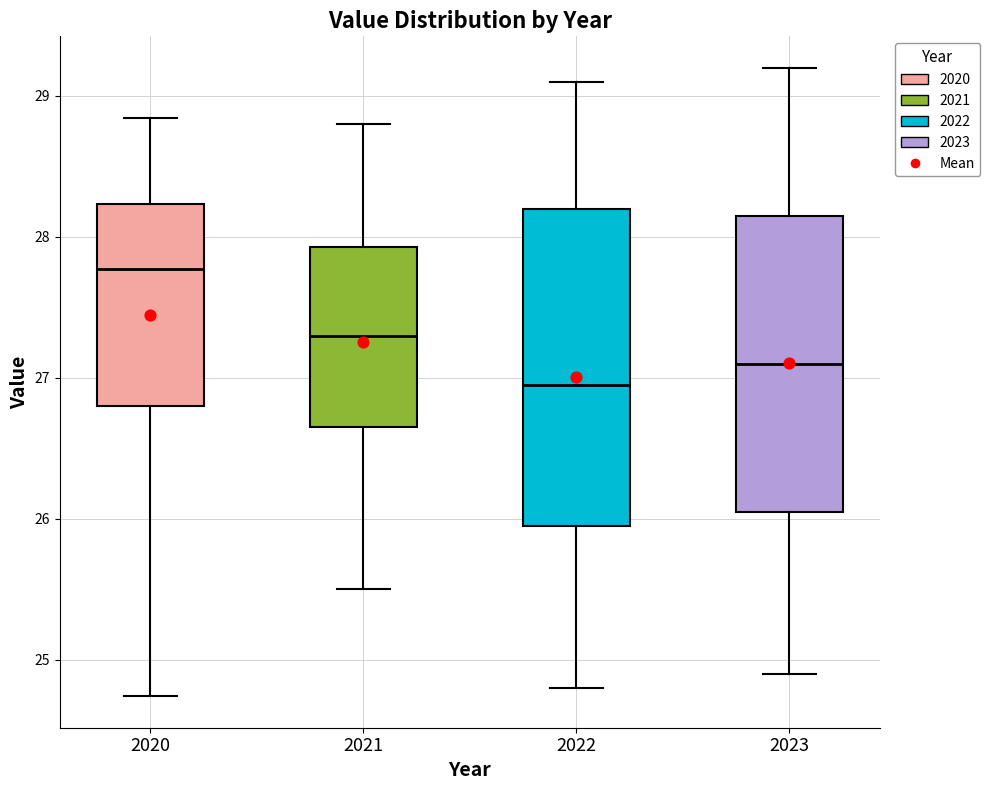

Which box's median line is the highest?

2020